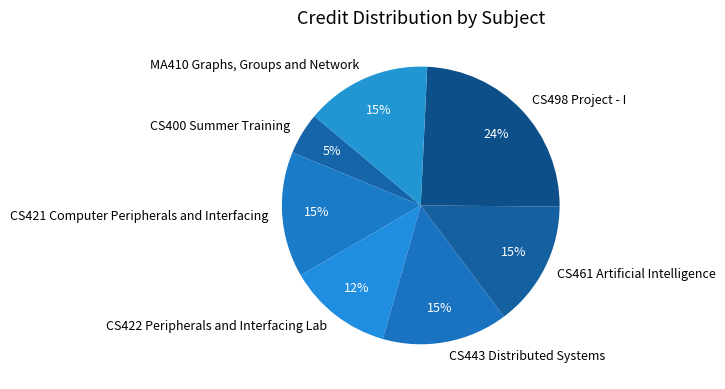

Is there a majority slice in this chart?

No